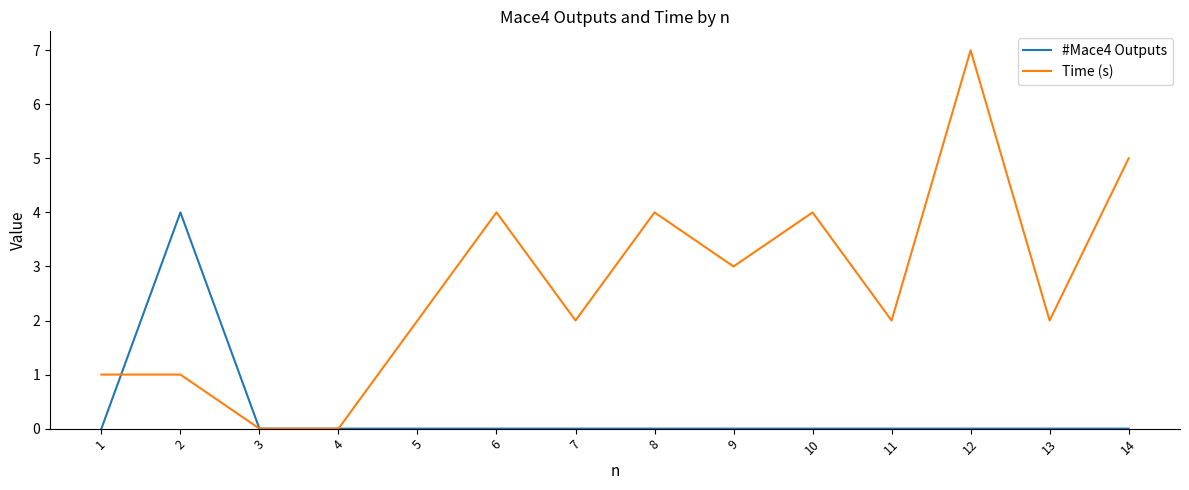

List the series in order of their overall mean, lowest first.

#Mace4 Outputs, Time (s)